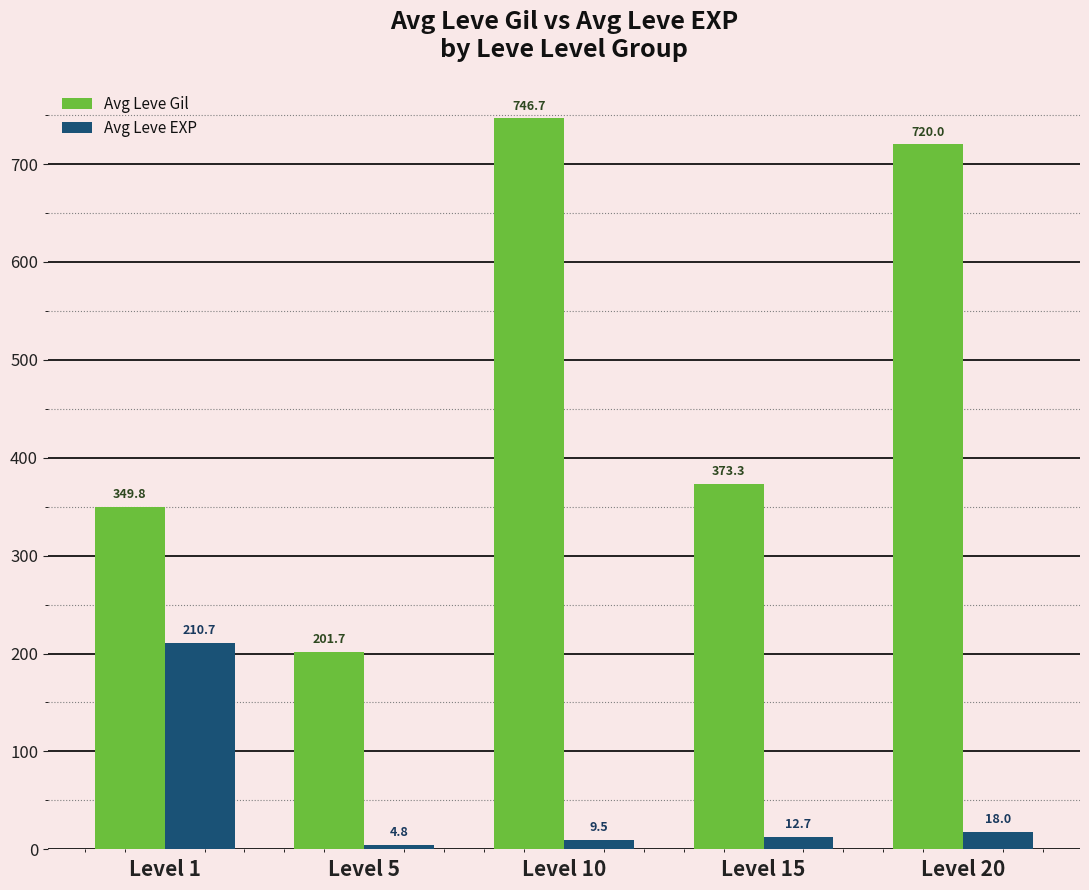

Reading left to right, transcribe all the data shown in this chart.

Avg Leve Gil: 349.8	201.7	746.7	373.3	720.0
Avg Leve EXP: 210.7	4.8	9.5	12.7	18.0